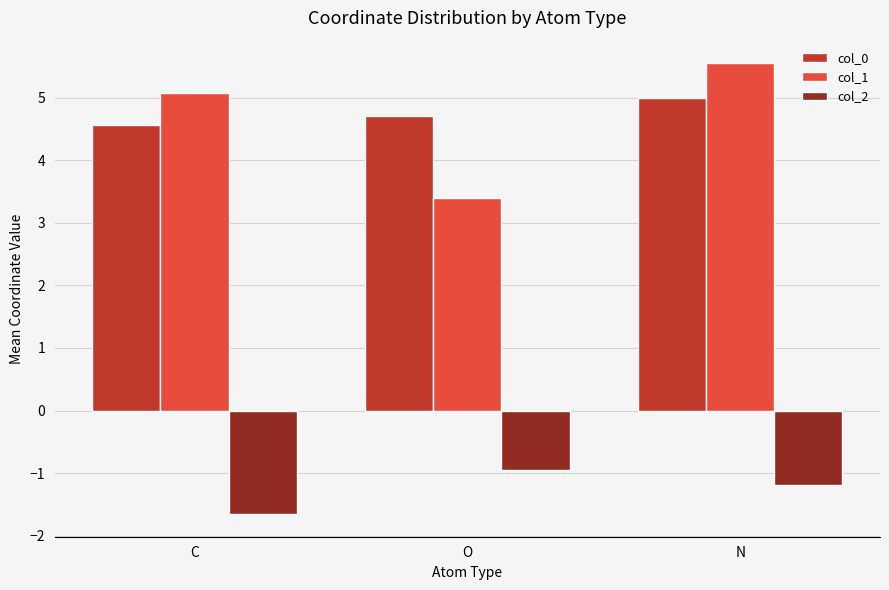

True or false: col_2 has a value of -1.2 at N.

True